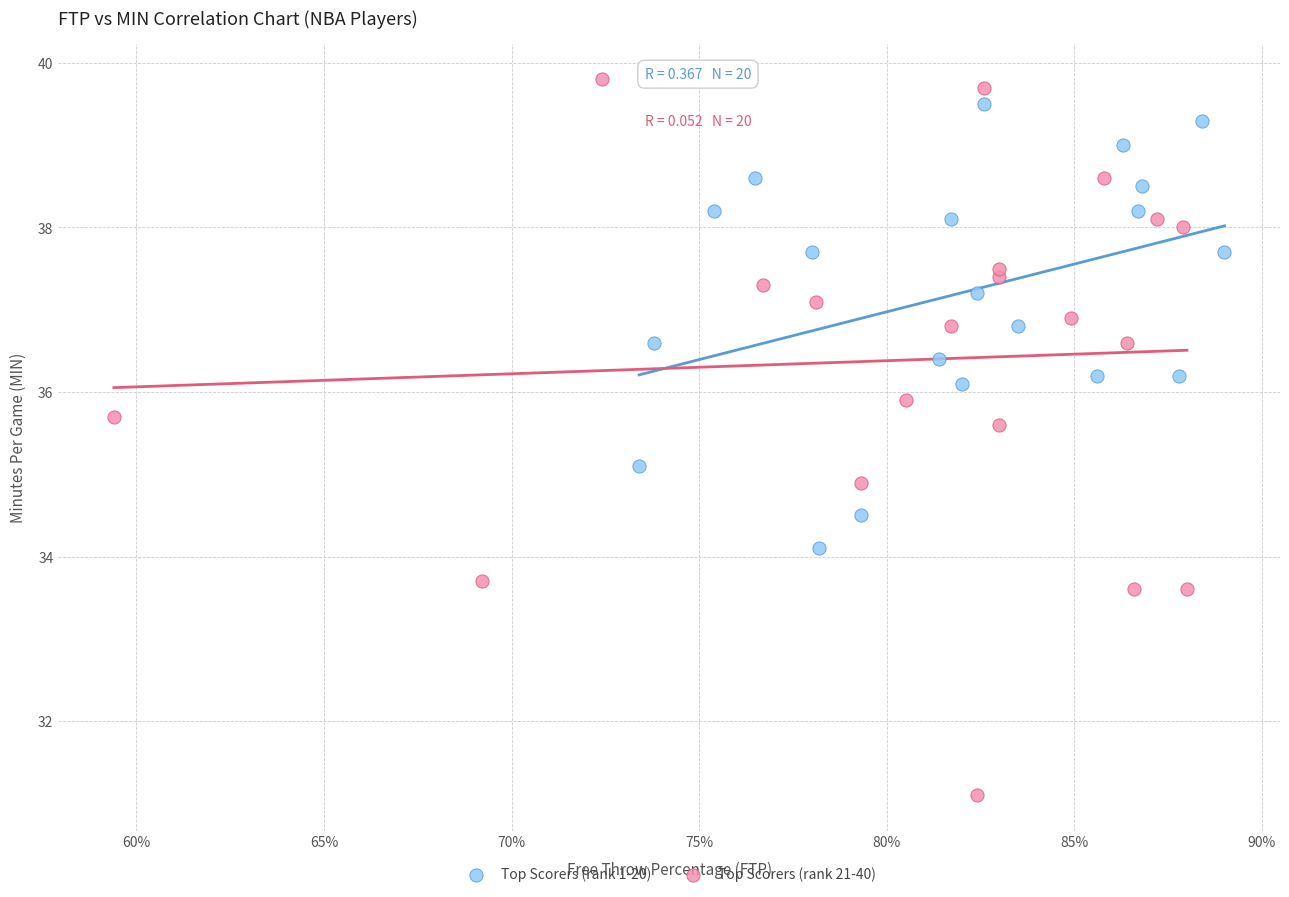

Which series has the largest Y range (max minus min)?

Top Scorers (rank 21-40)